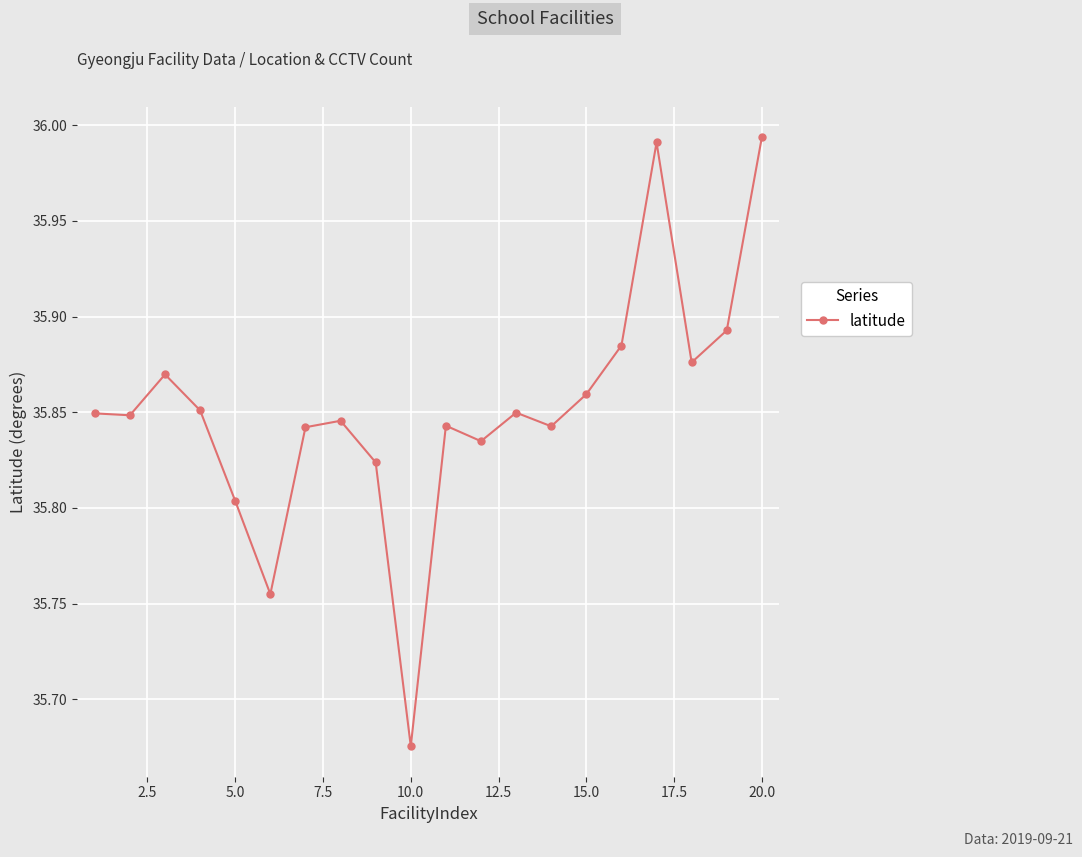

What is the difference between the maximum and minimum values?

0.3